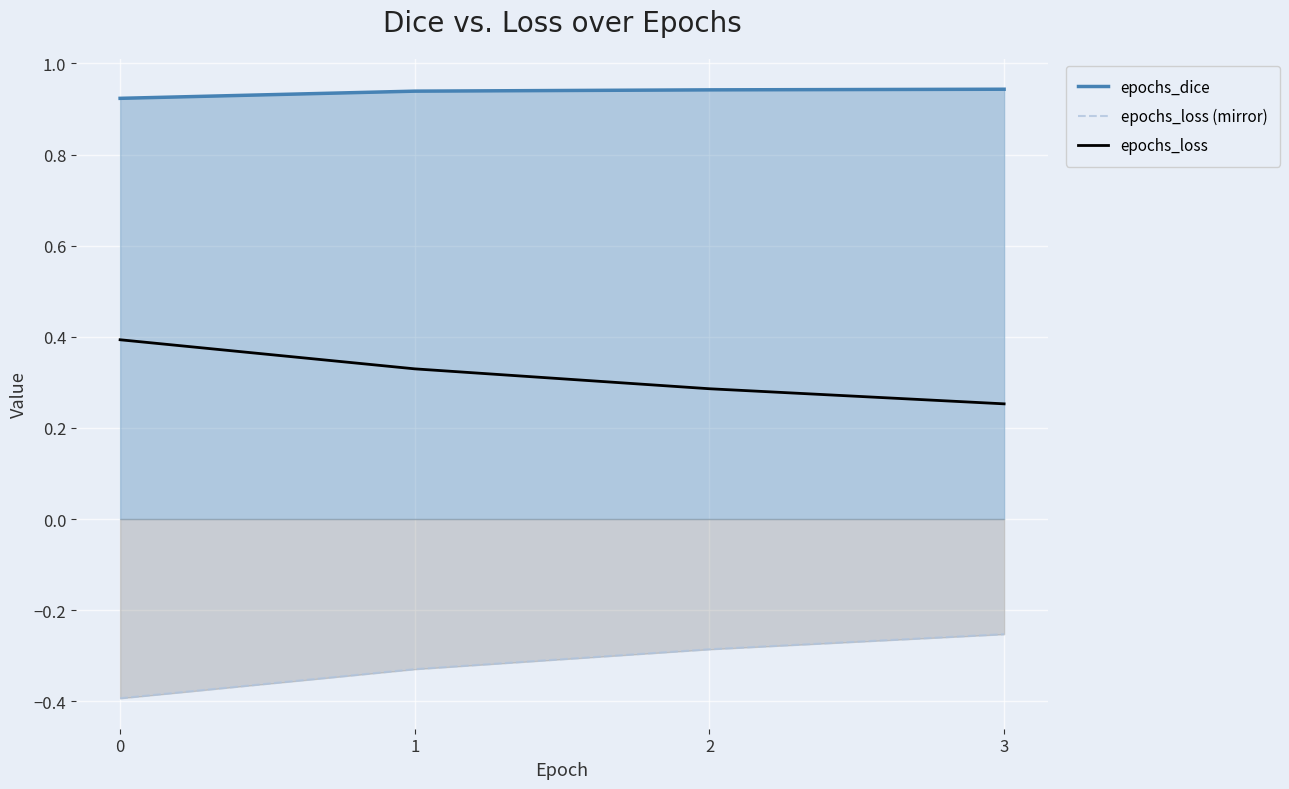

What are all the series names shown in the legend?

epochs_dice, epochs_loss (mirror), epochs_loss